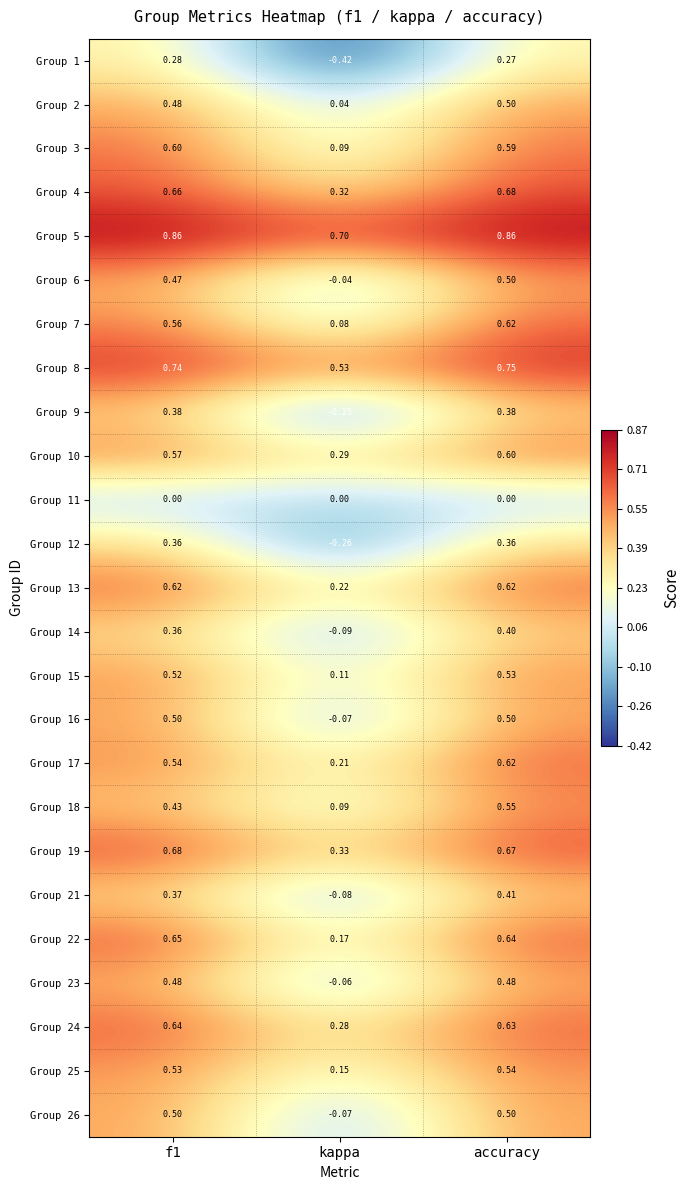

Where is Group 22 nearest to the value 0?

kappa